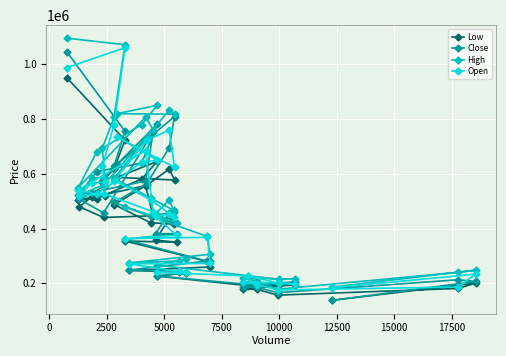

At how many categories does at least one series exceed 668756?

13